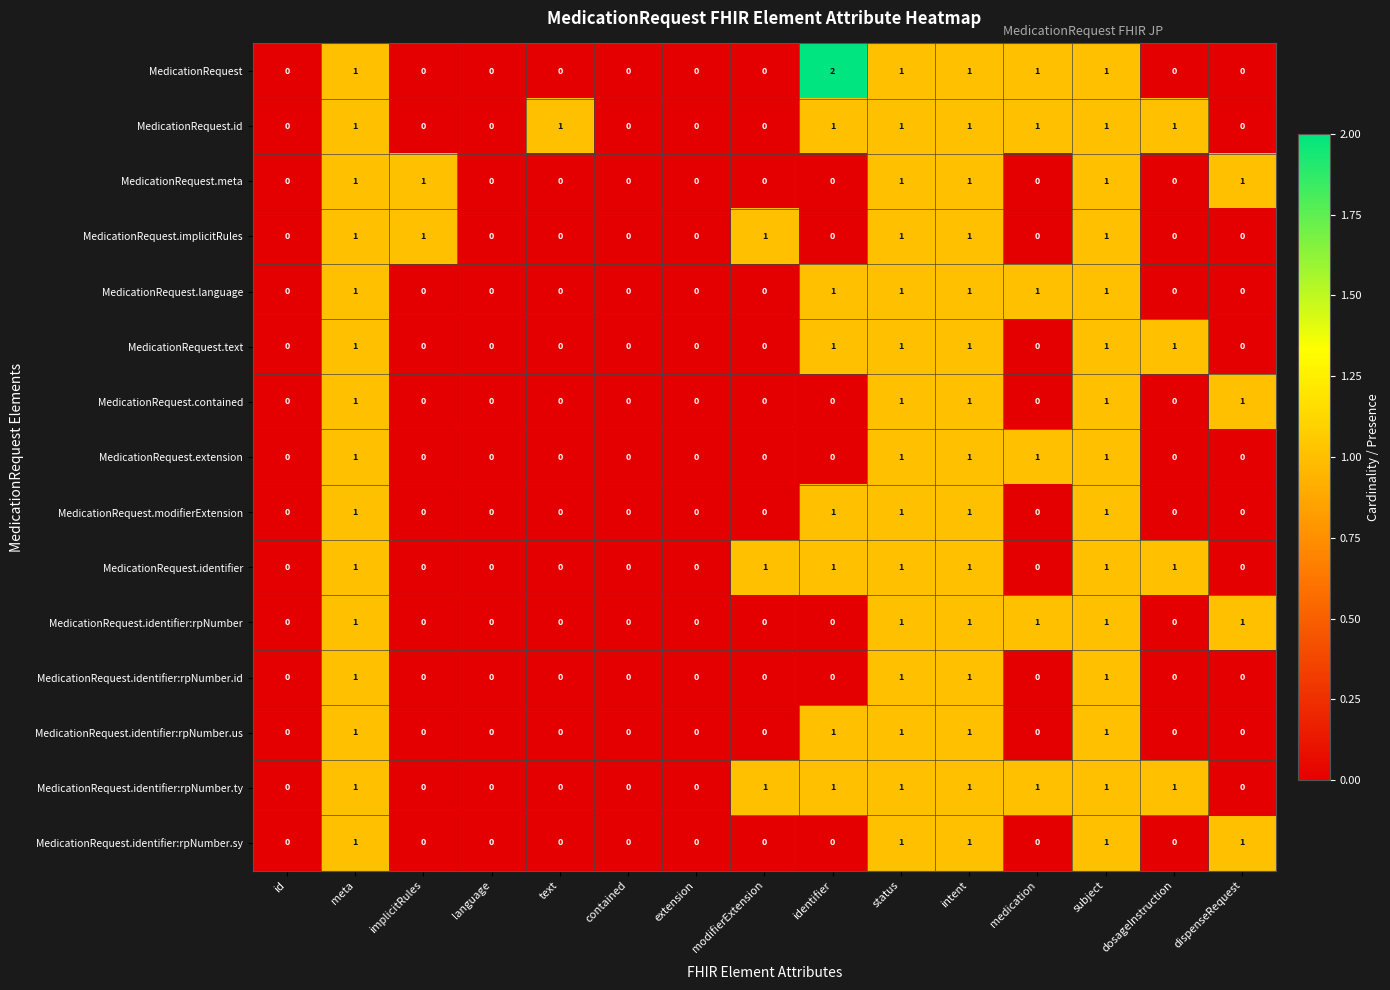

Is the value of MedicationRequest.implicitRules at status greater than the value of MedicationRequest at modifierExtension?

Yes